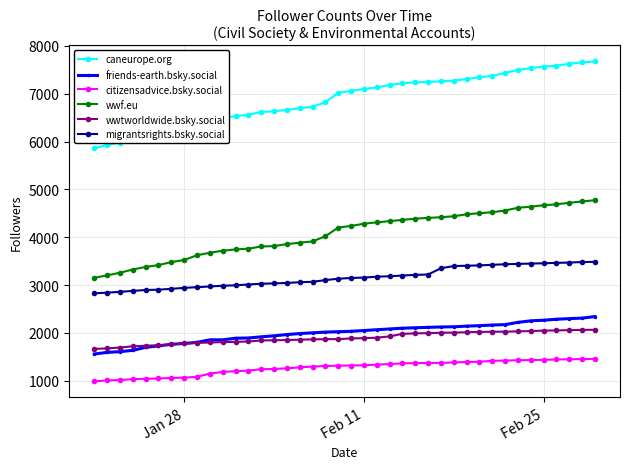

What is the lowest value of the wwf.eu series?

3151